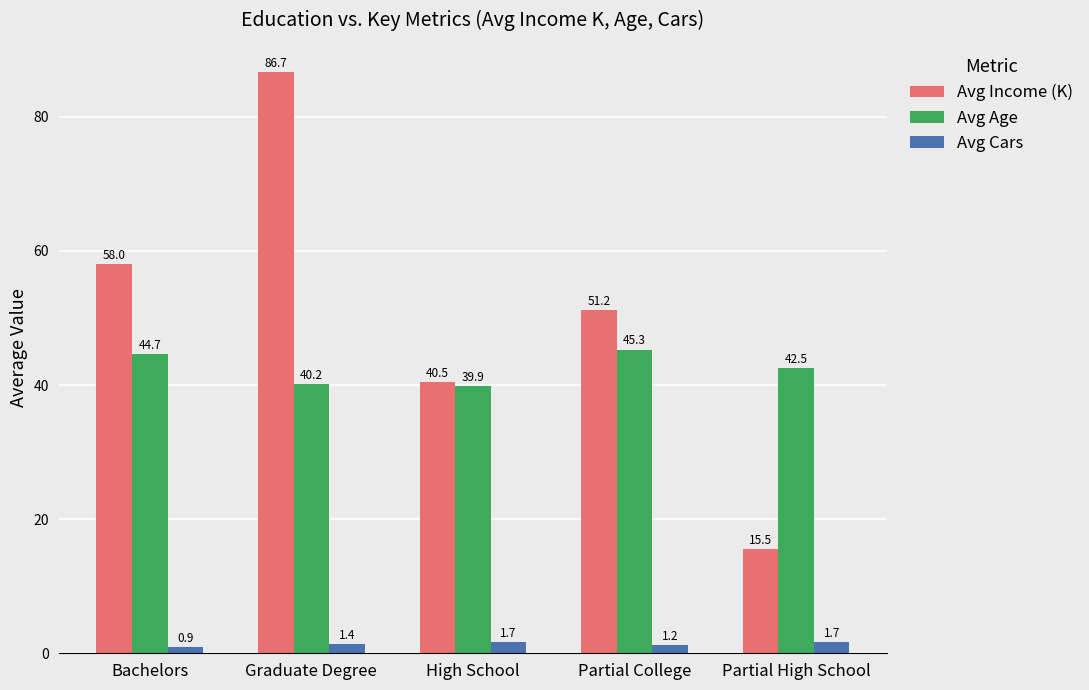

What is the approximate value of Avg Age at High School?

39.9